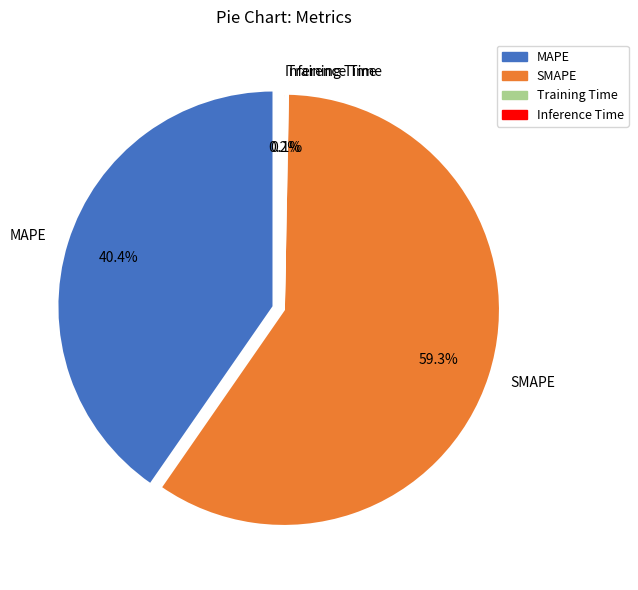

What is the total percentage of MAPE and Training Time?

40.5%